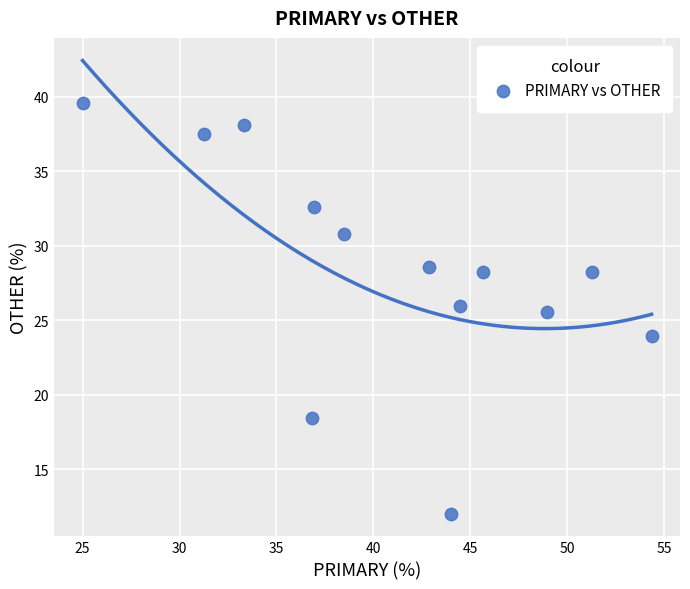

What Y value in the scatter plot is closest to 25?

25.5